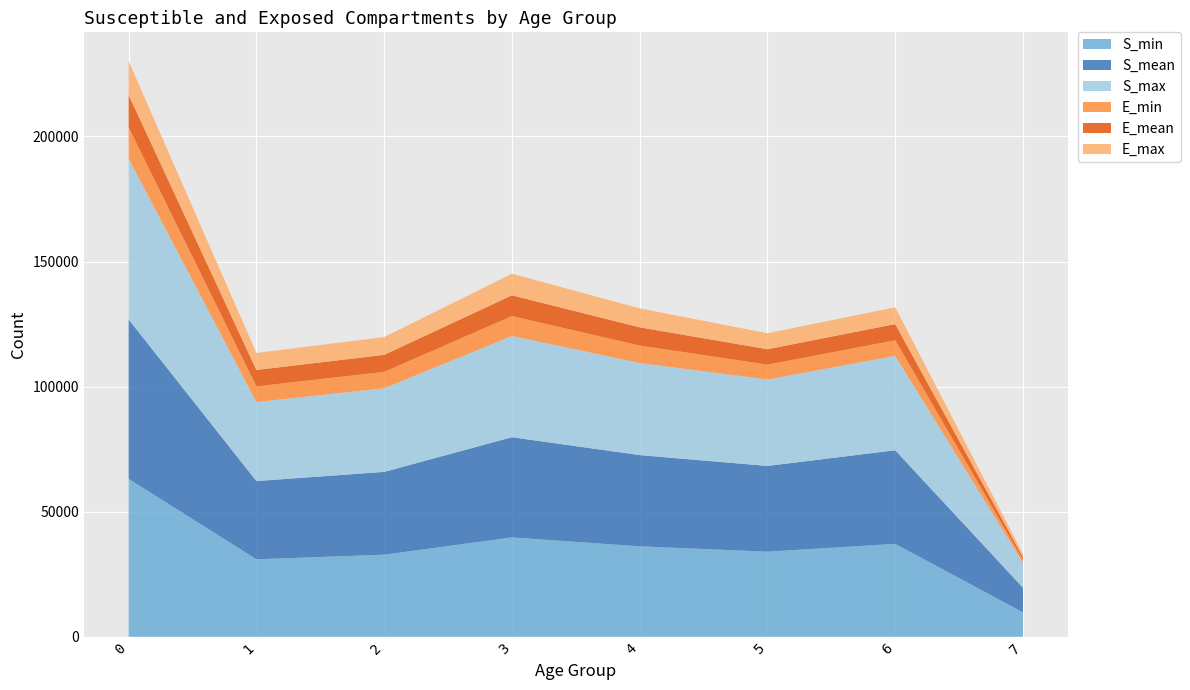

Reading left to right, list all the values displayed in this chart.

S_mean: 0=63722.5	1=31266.9	2=33104.9	3=40064.9	4=36465.6	5=34279.1	6=37417.6	7=9857.0
S_min: 0=63123.4	1=30977.3	2=32802.5	3=39703.8	4=36155.0	5=34005.0	6=37139.7	7=9738.4
S_max: 0=64312.5	1=31570.9	2=33424.1	3=40458.4	4=36783.9	5=34562.2	6=37703.7	7=9986.2
E_mean: 0=12984.8	1=6542.8	2=6821.6	3=8304.0	4=7284.0	5=6158.7	6=6481.5	7=1163.1
E_min: 0=12473.3	1=6280.8	2=6542.8	3=7963.7	4=7004.7	5=5938.6	6=6254.2	7=1049.3
E_max: 0=13491.1	1=6813.9	2=7103.4	3=8639.8	4=7573.0	5=6377.7	6=6703.7	7=1280.6